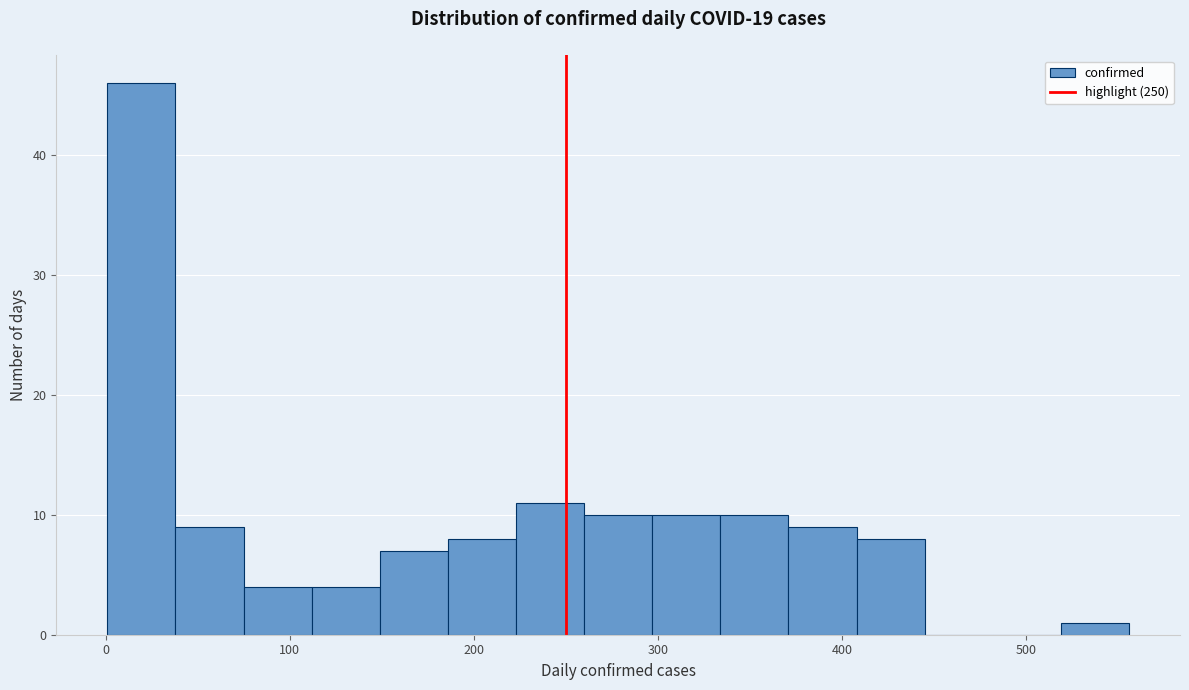

Around what value on the x-axis is the tallest bar? Give the approximate position of its centre, as read against the axis.

20